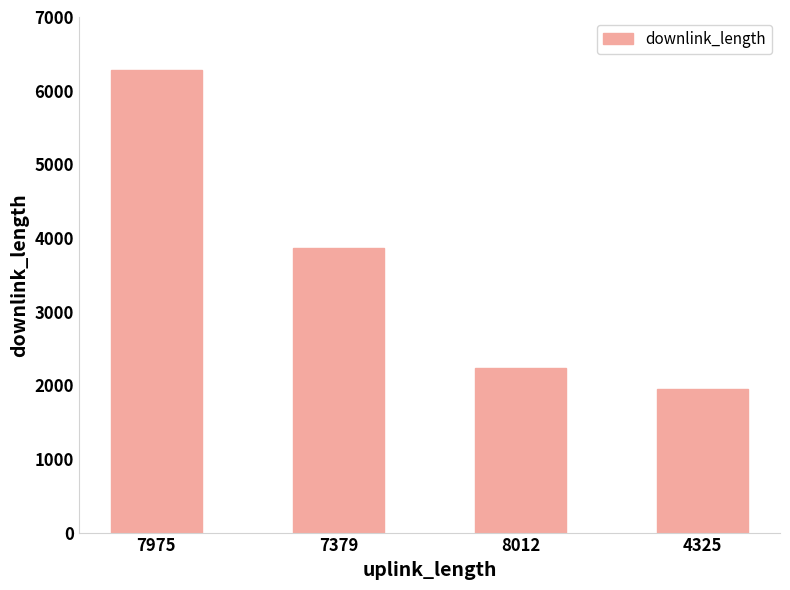

How many bars are there in total?

4